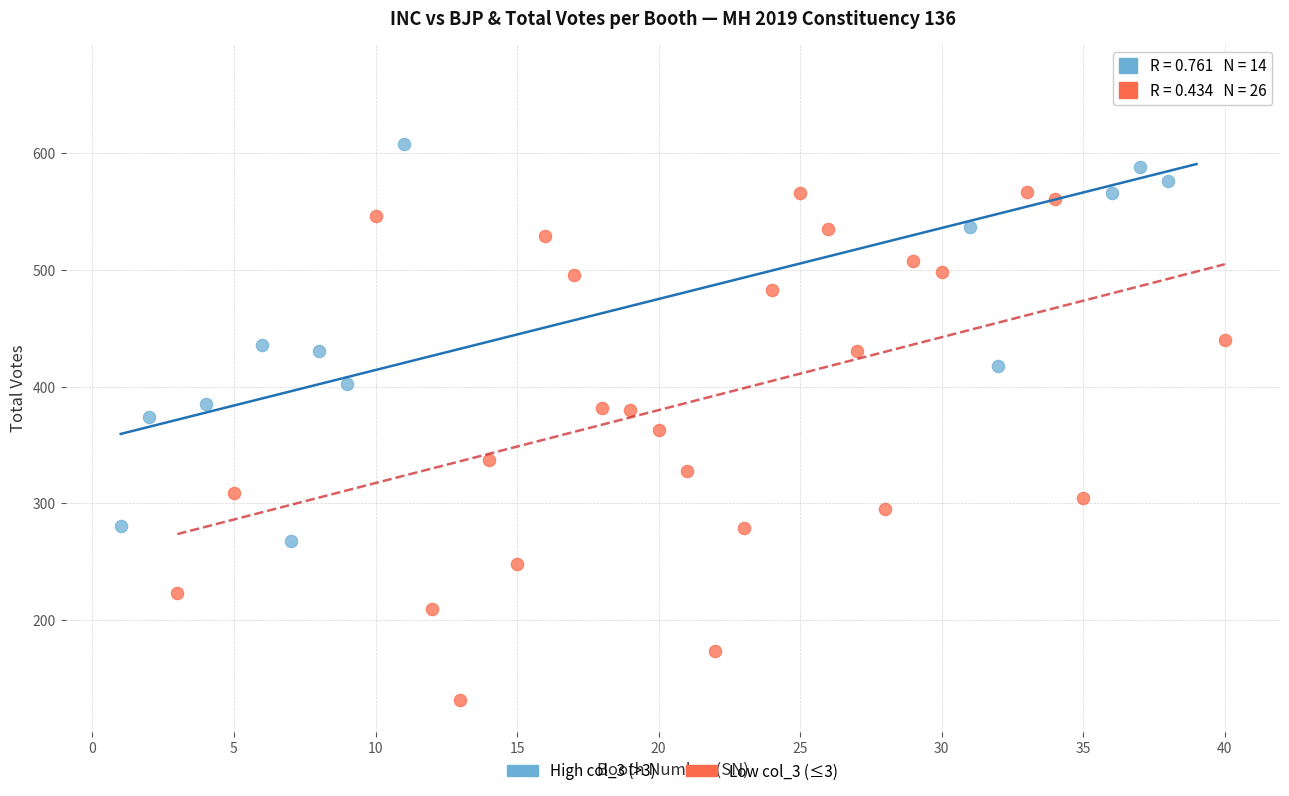

Which series has the largest Y range (max minus min)?

Low col_3 (≤3)